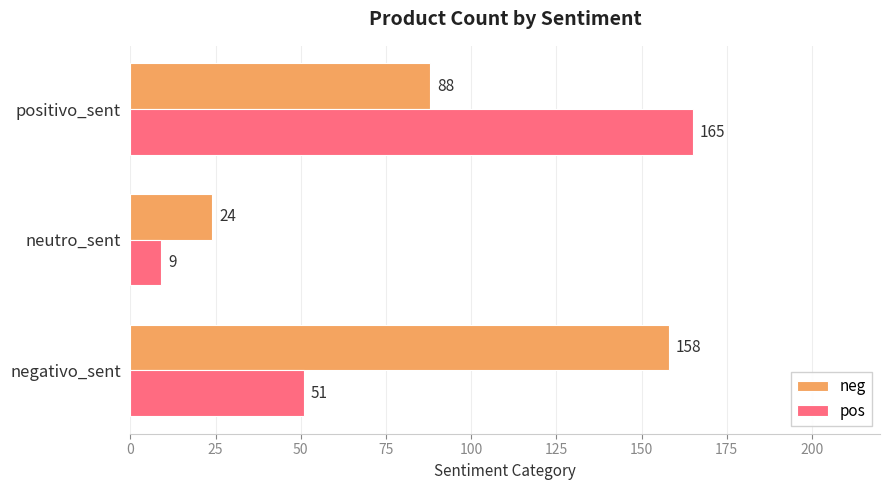

At which category is the sum across all series the highest?

positivo_sent